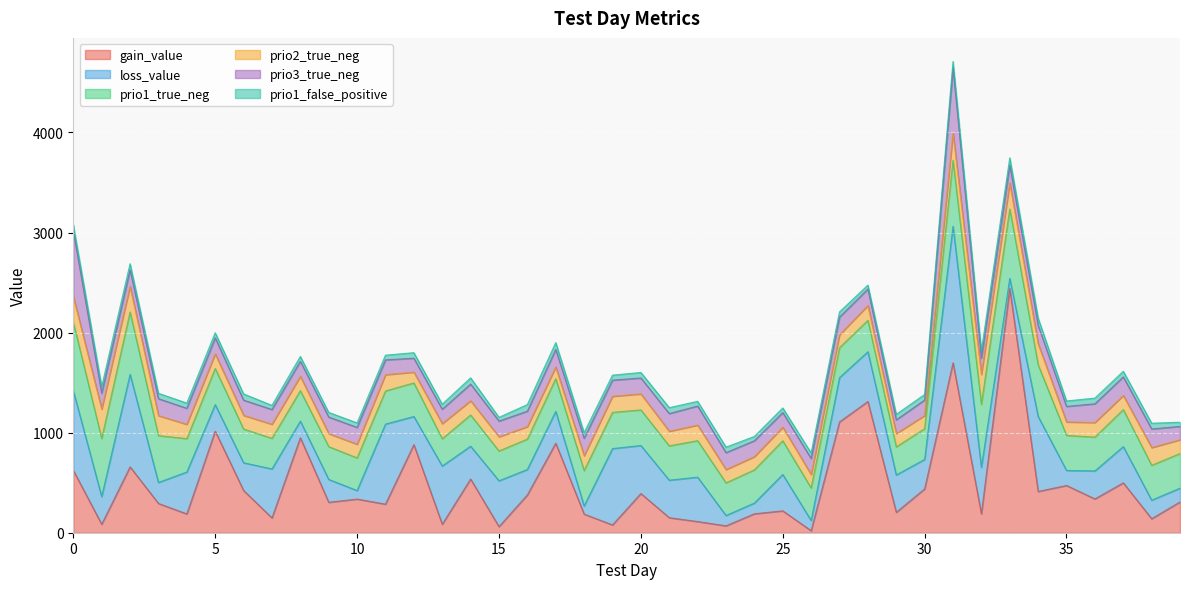

What is the sum of all prio1_false_positive values?

2197.0